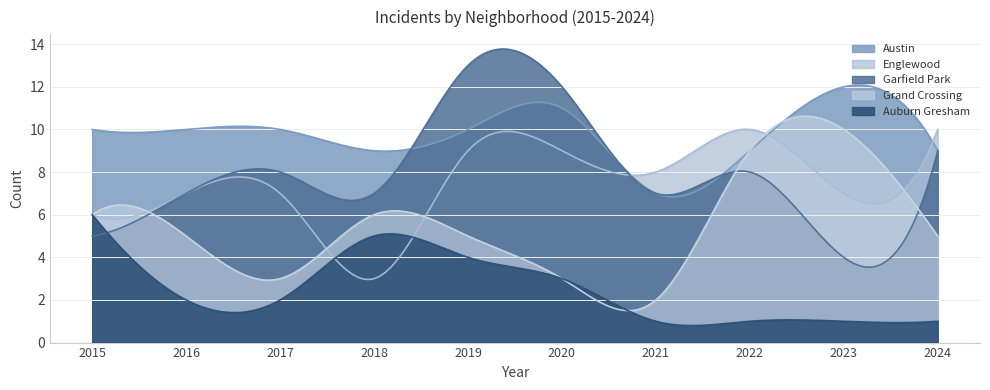

Reading right to left, list all the values displayed in this chart.

Austin: 2024=9	2023=12	2022=9	2021=7	2020=11	2019=10	2018=9	2017=10	2016=10	2015=10
Englewood: 2024=10	2023=7	2022=10	2021=8	2020=9	2019=9	2018=3	2017=7	2016=7	2015=6
Garfield Park: 2024=9	2023=4	2022=8	2021=7	2020=12	2019=13	2018=7	2017=8	2016=7	2015=5
Grand Crossing: 2024=5	2023=10	2022=9	2021=2	2020=3	2019=5	2018=6	2017=3	2016=5	2015=6
Auburn Gresham: 2024=1	2023=1	2022=1	2021=1	2020=3	2019=4	2018=5	2017=2	2016=2	2015=6